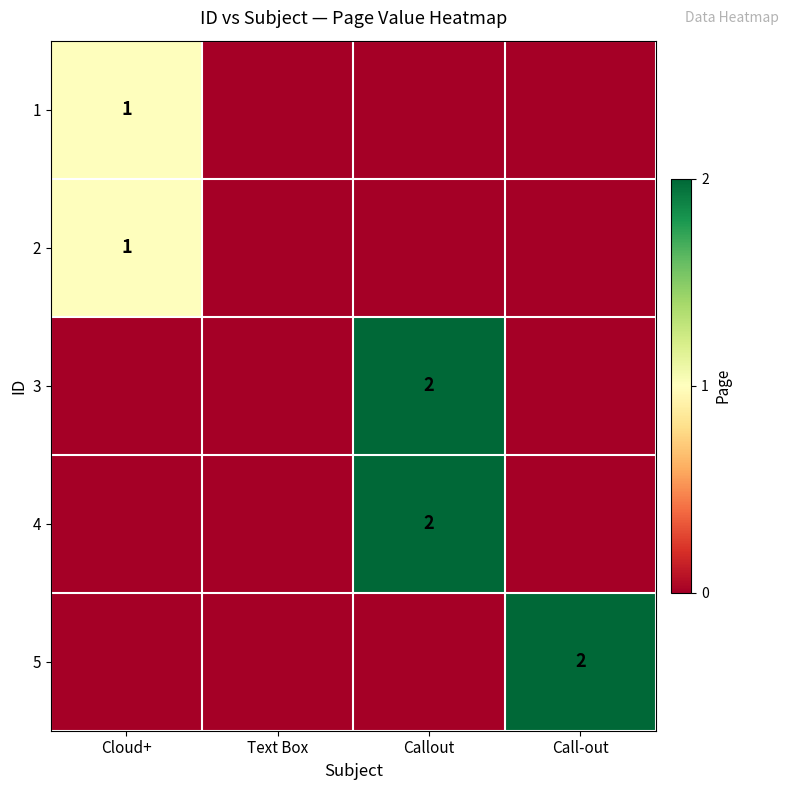

Is it true that 1 equals 1 at Cloud+?

True